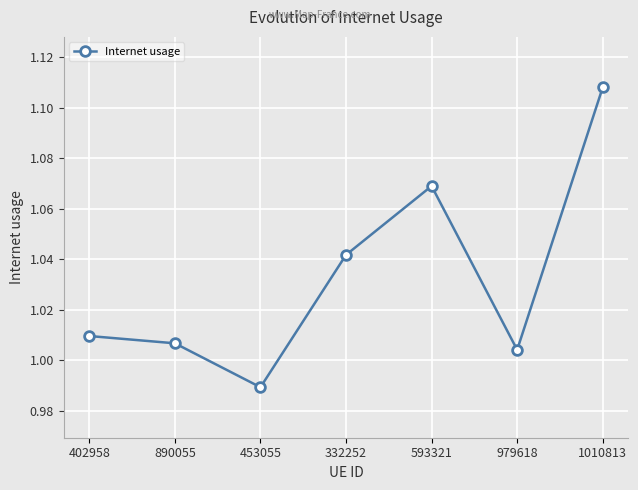

List the labels in order of value, largest first.

1010813, 593321, 332252, 402958, 890055, 979618, 453055